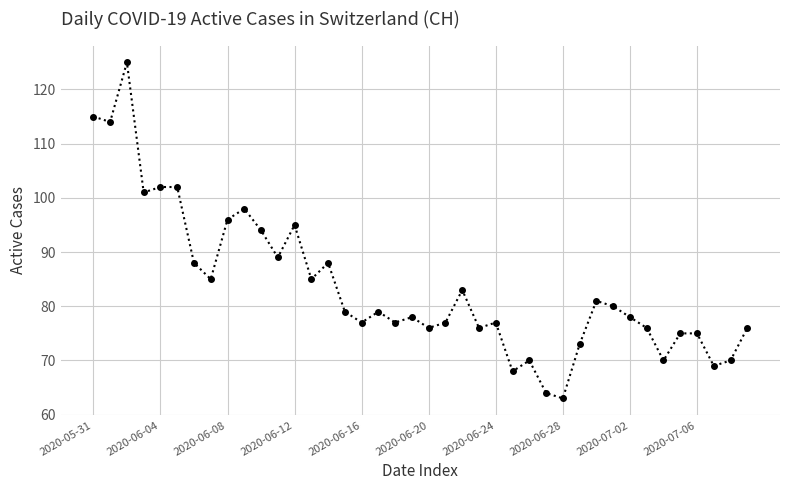

Reading left to right, list all the values displayed in this chart.

115	114	125	101	102	102	88	85	96	98	94	89	95	85	88	79	77	79	77	78	76	77	83	76	77	68	70	64	63	73	81	80	78	76	70	75	75	69	70	76